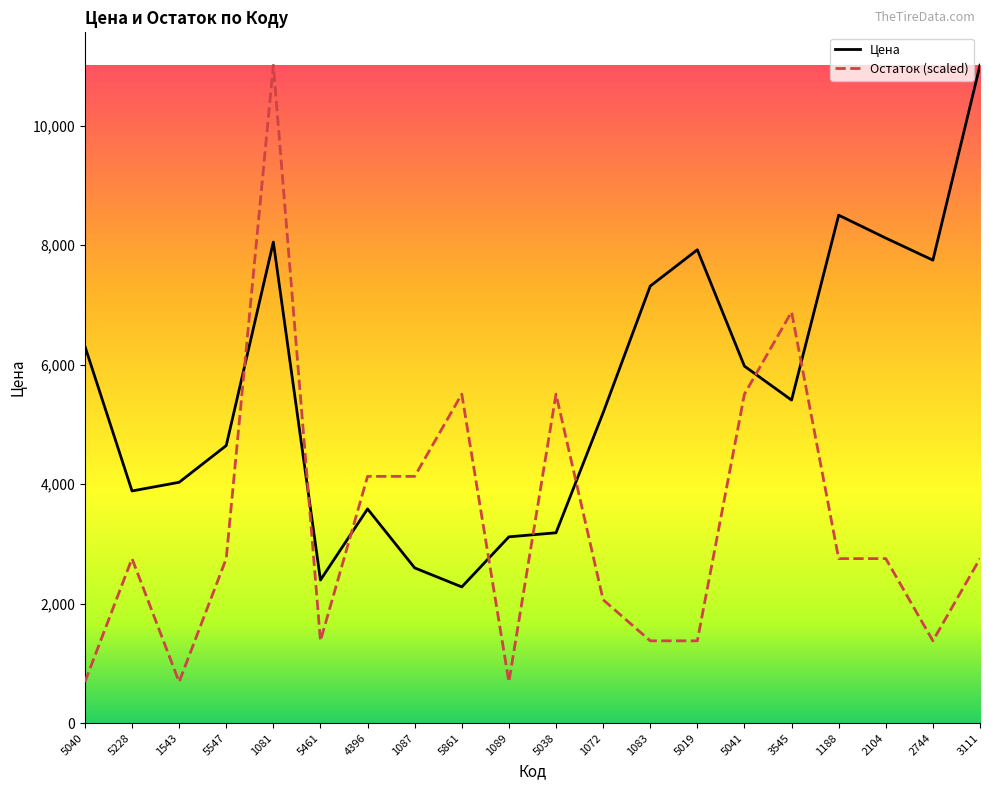

What is the difference between the Остаток (scaled) values at 1081 and 5019?

9634.6